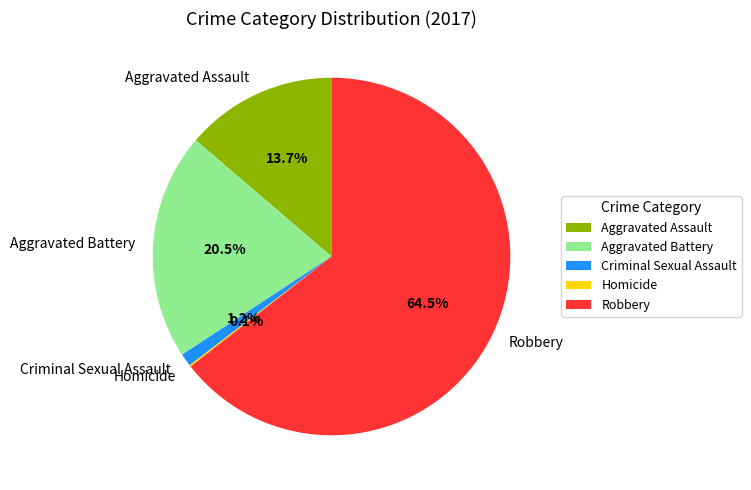

Between Criminal Sexual Assault and Robbery, which is larger?

Robbery